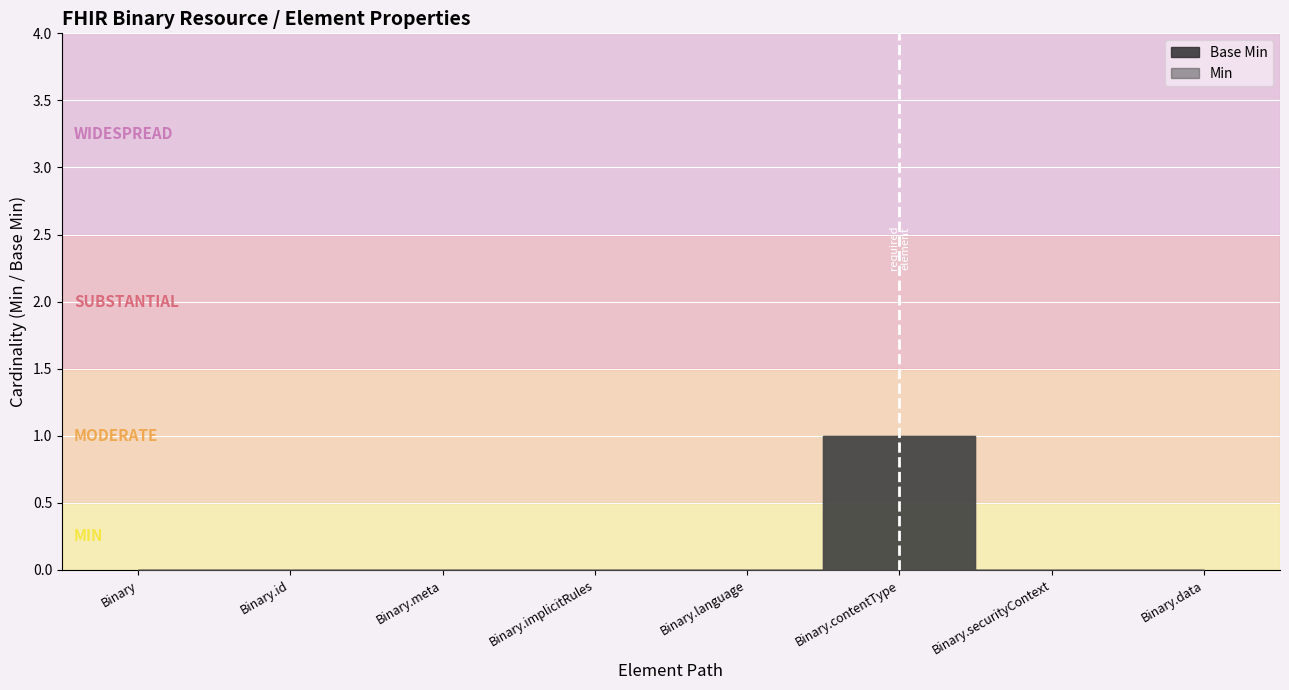

Is it true that Base Min equals 0 at Binary?

False